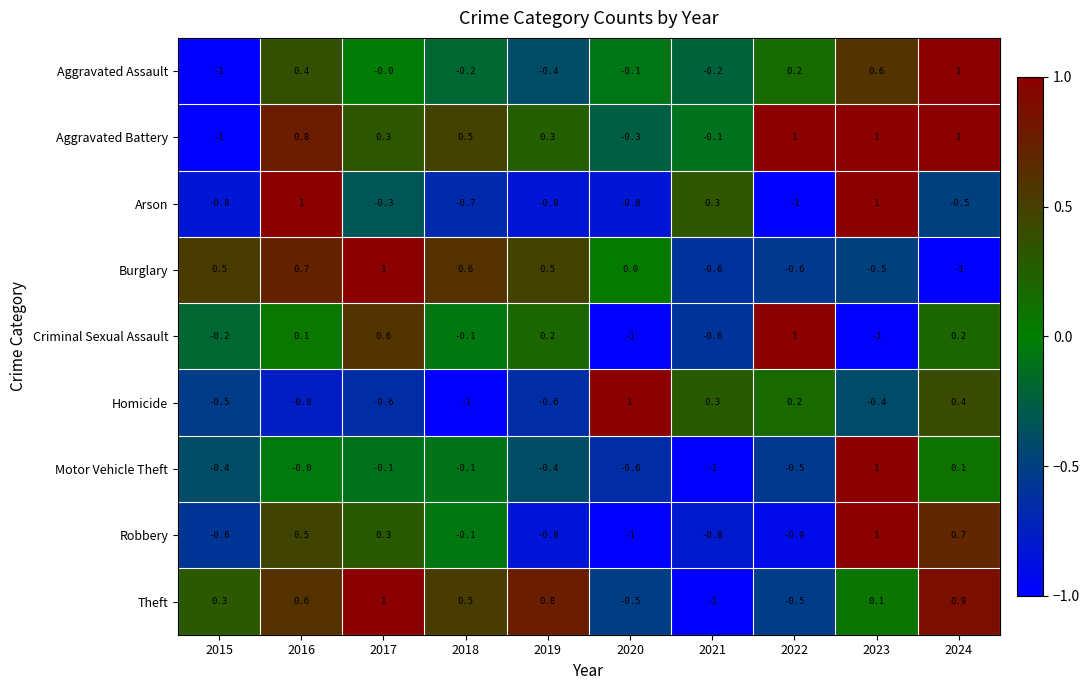

What is the approximate value of Criminal Sexual Assault at 2020?

-1.0